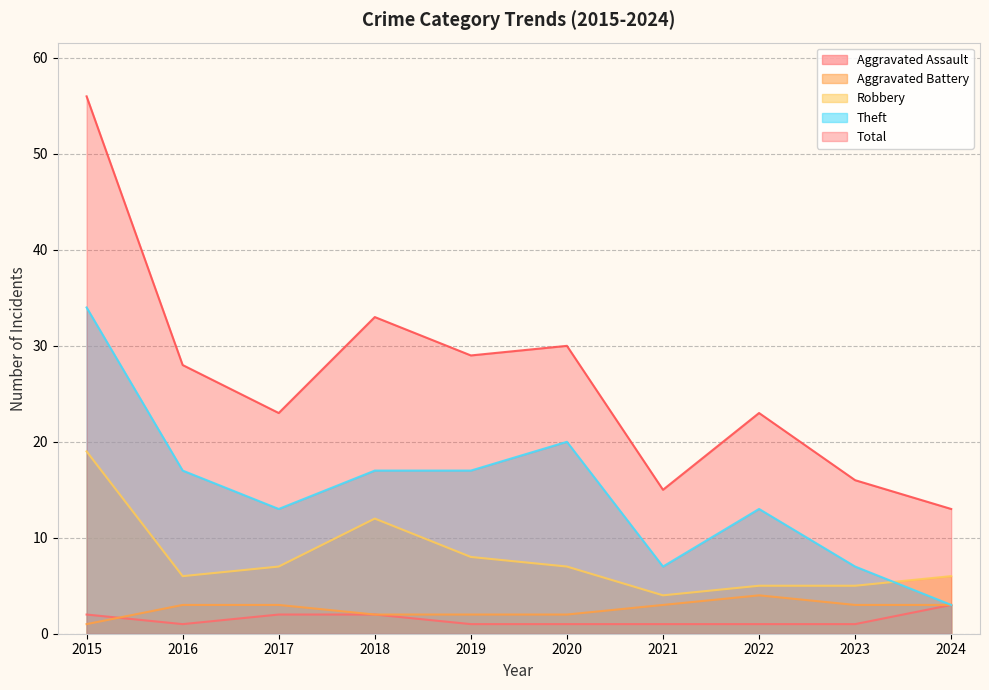

What is the minimum value for Aggravated Battery?

1